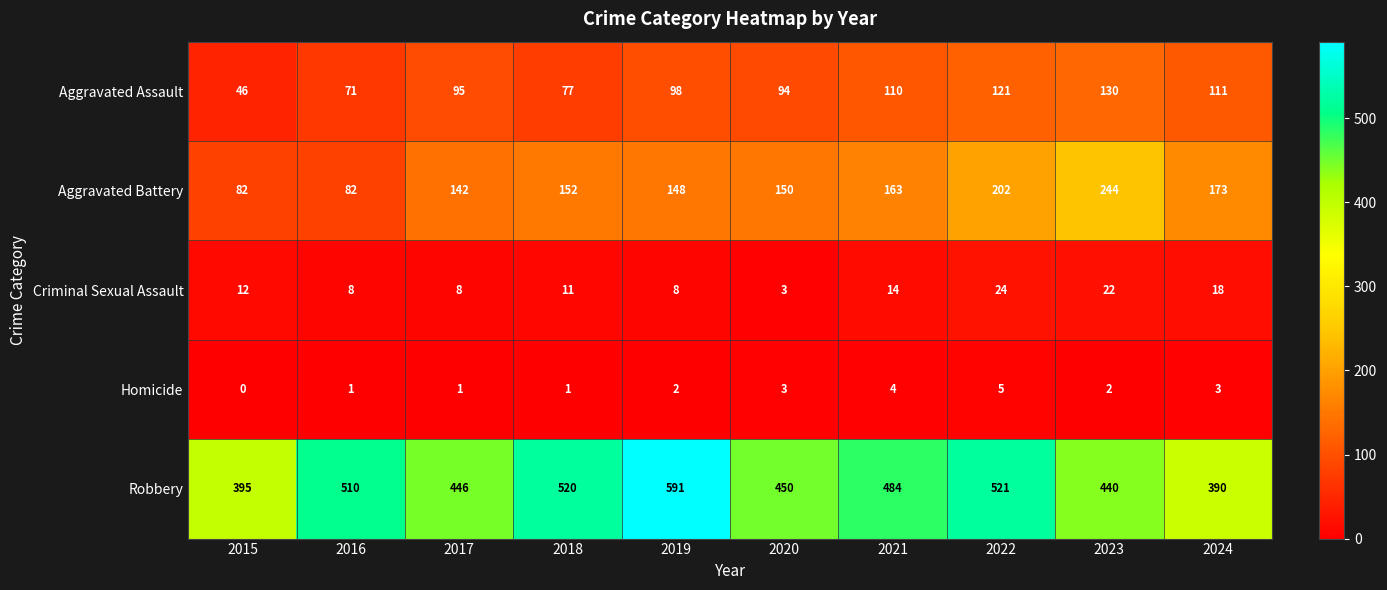

What is the difference between the maximum and minimum values in the Criminal Sexual Assault series?

21